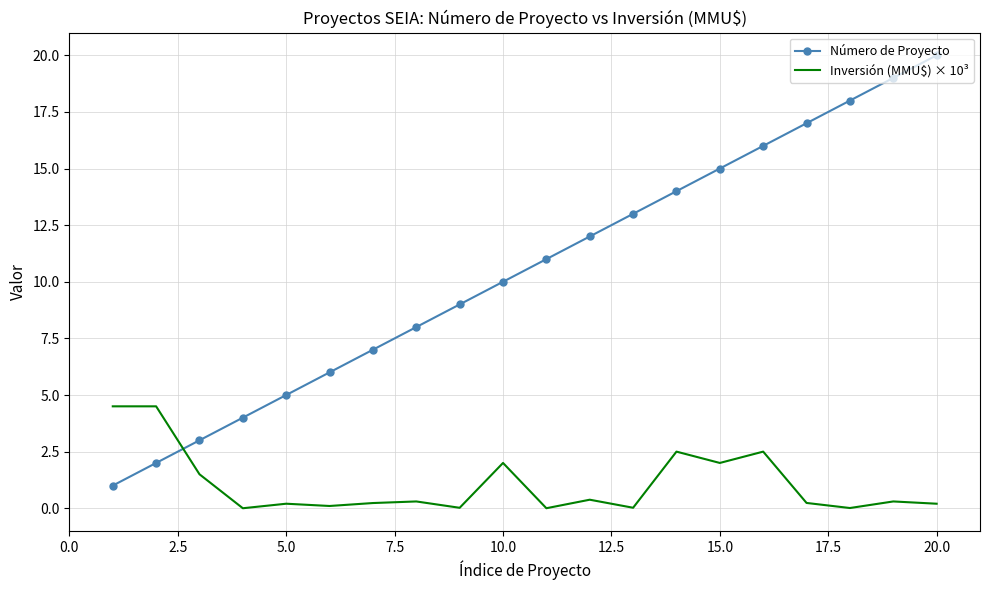

Which series has the largest range (max minus min)?

Número de Proyecto